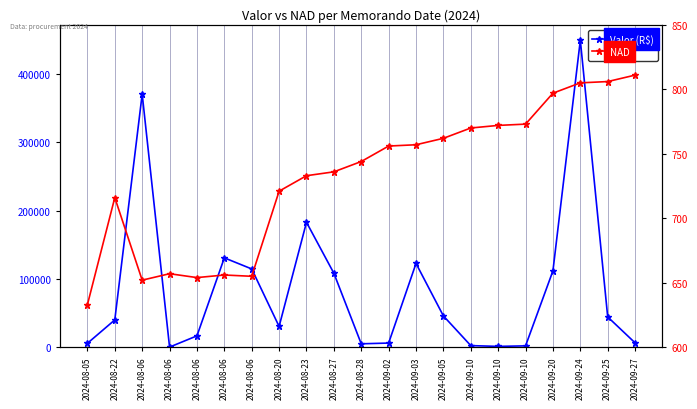

How many distinct data groups are displayed?

2